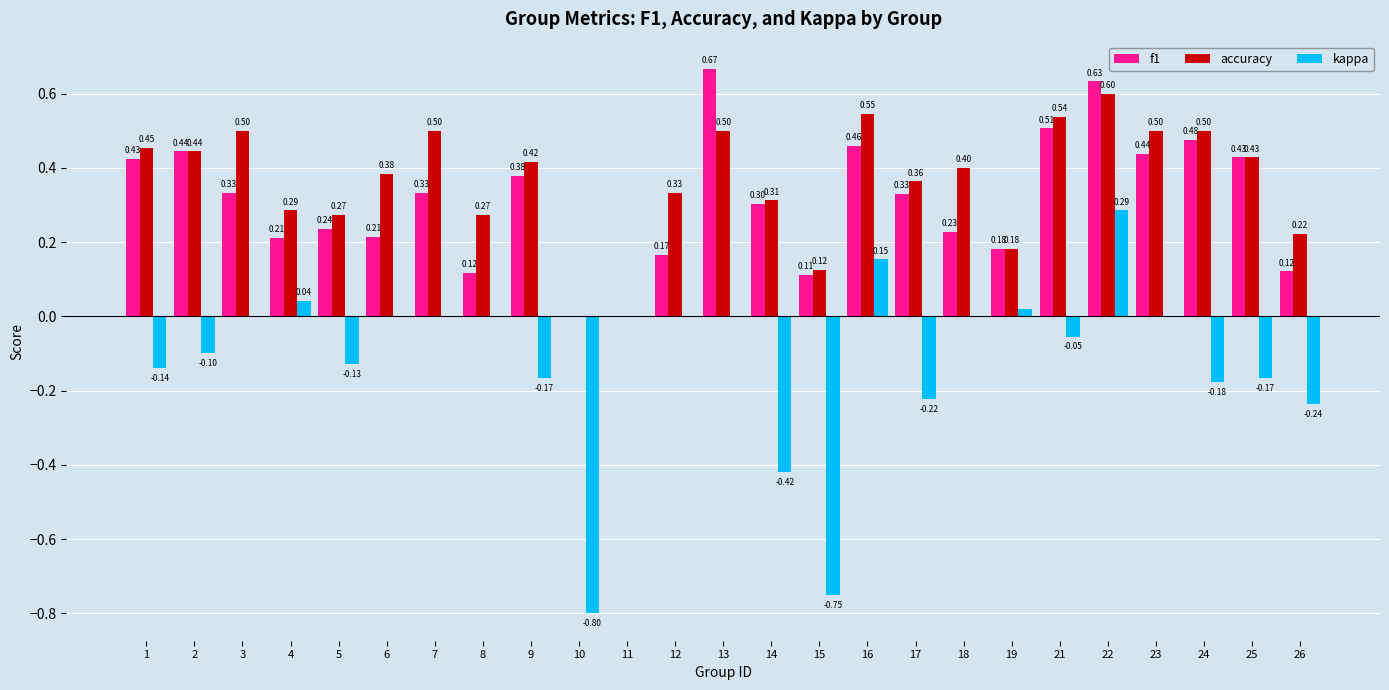

How many groups of bars are there?

25